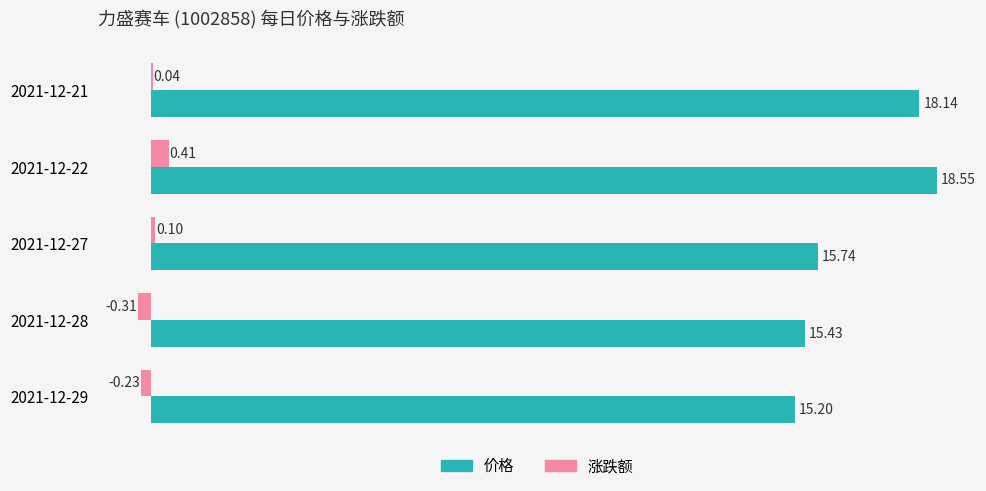

Which series changed the most between 2021-12-21 and 2021-12-22?

价格